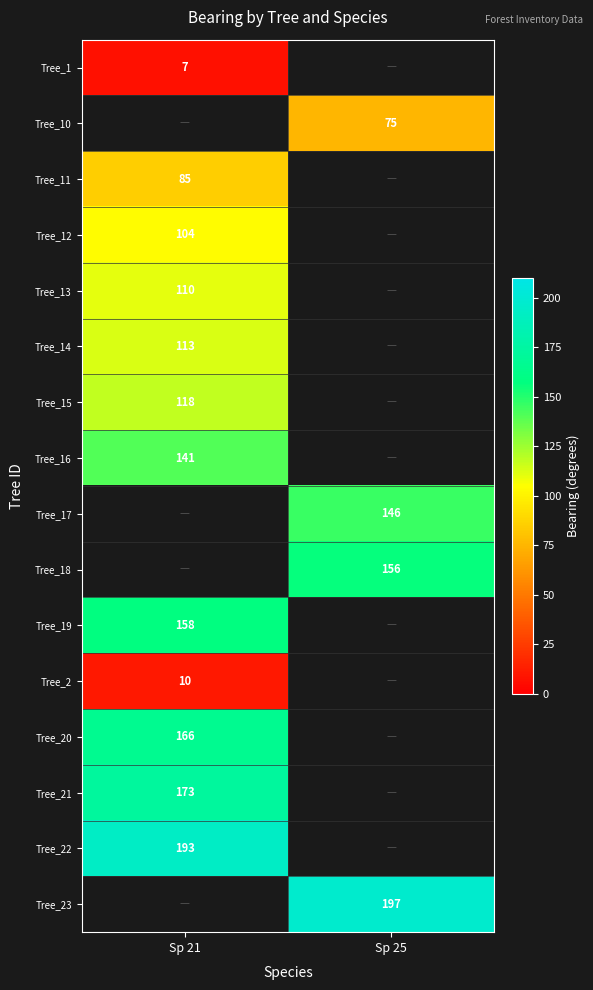

How many data points does each series have?

2